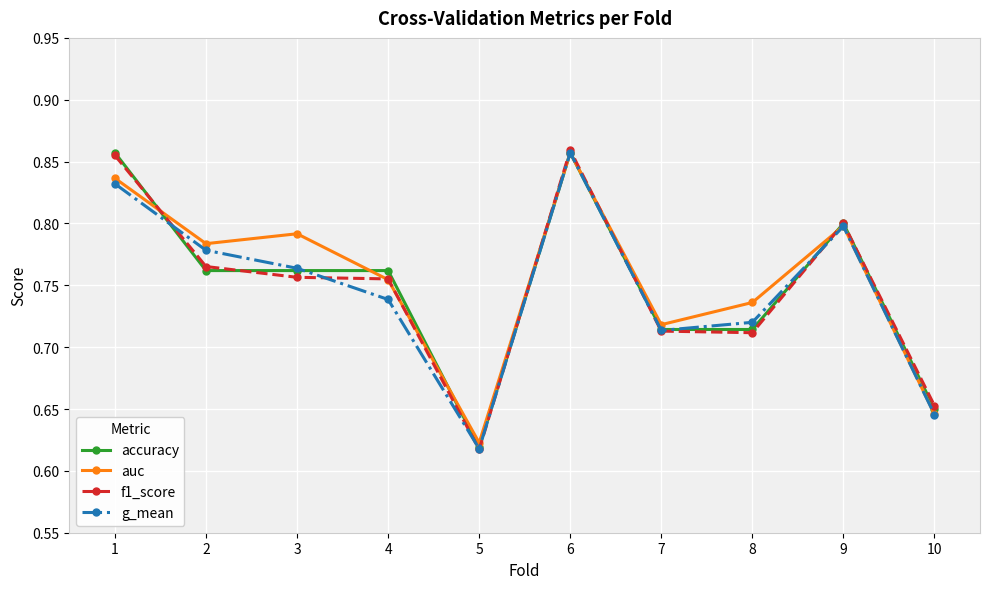

Where is g_mean nearest to the value 0?

5